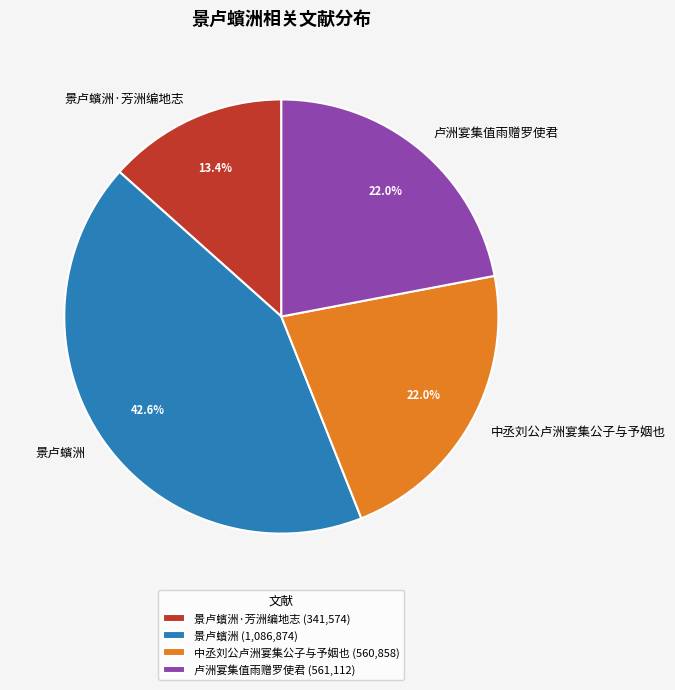

To the nearest percent, what percentage of the pie is 景卢蠙洲·芳洲编地志?

13%